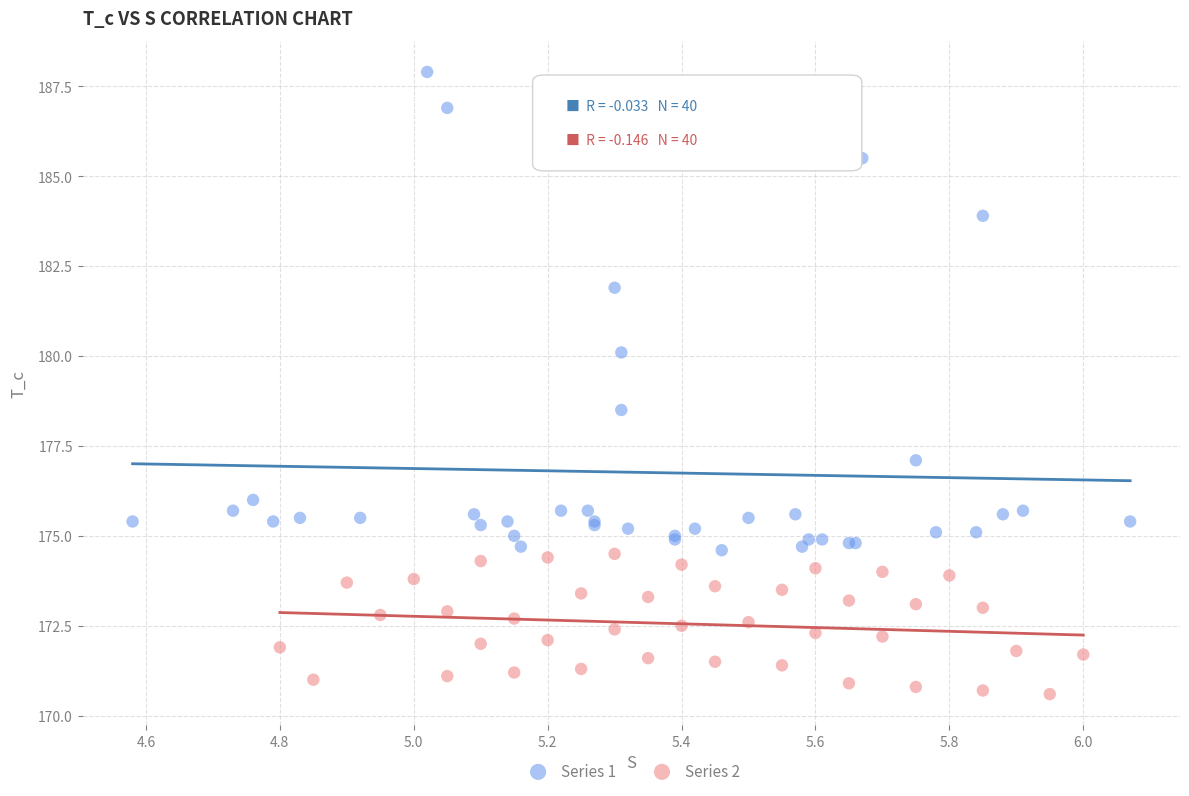

What are all the series names shown in the legend?

Series 1, Series 2